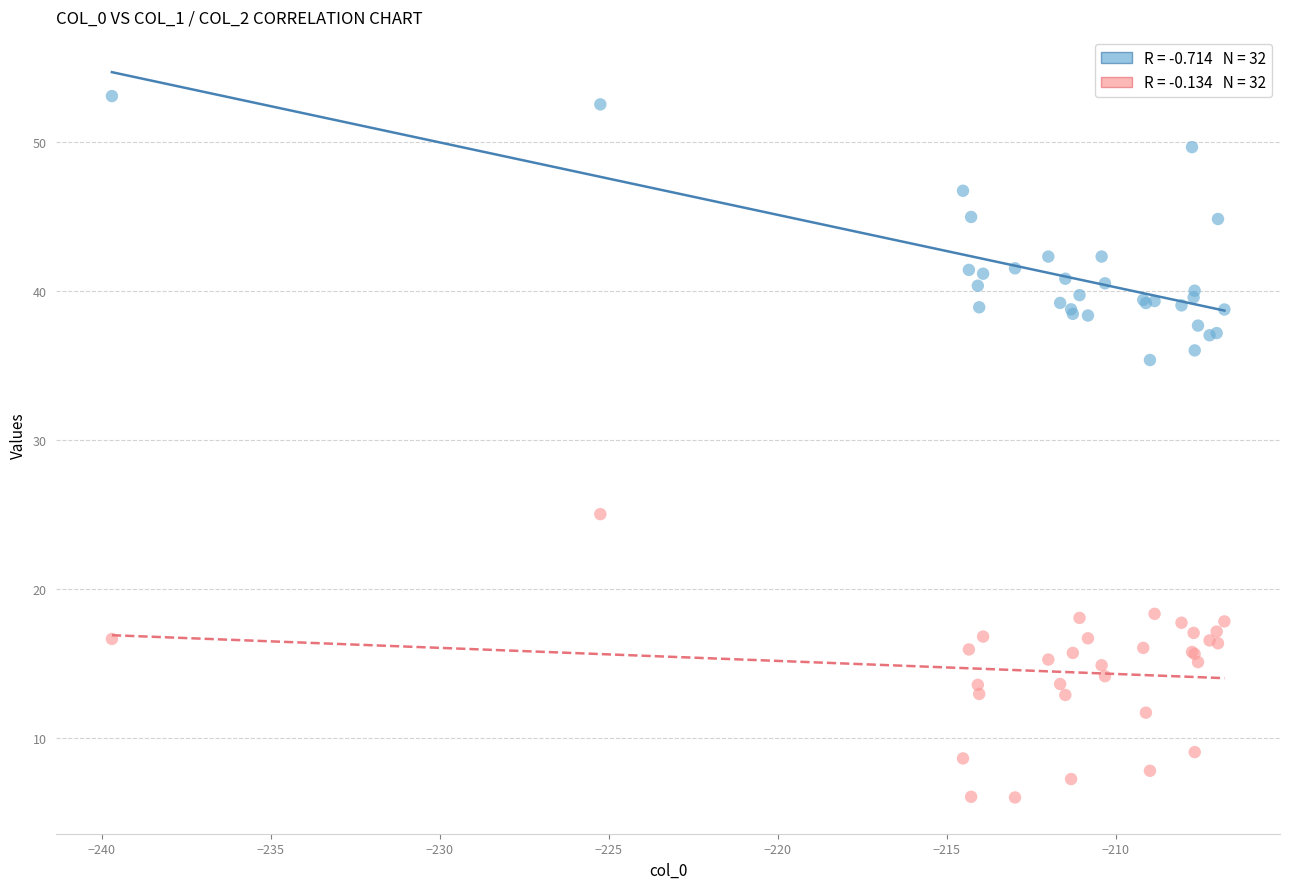

Across all series, what Y value is closest to 29?

25.0